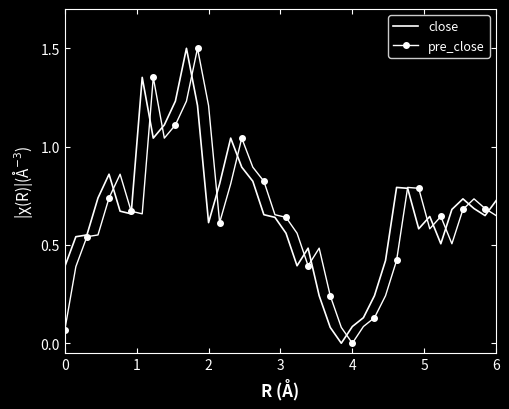

What is the maximum value for close?

1.5